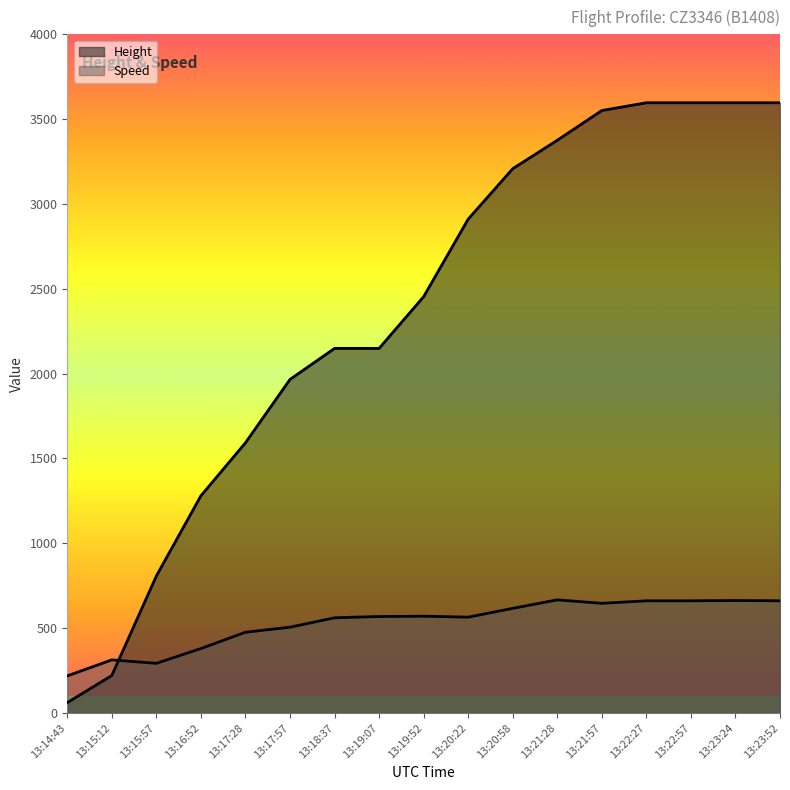

What is the smallest value displayed?

61.0